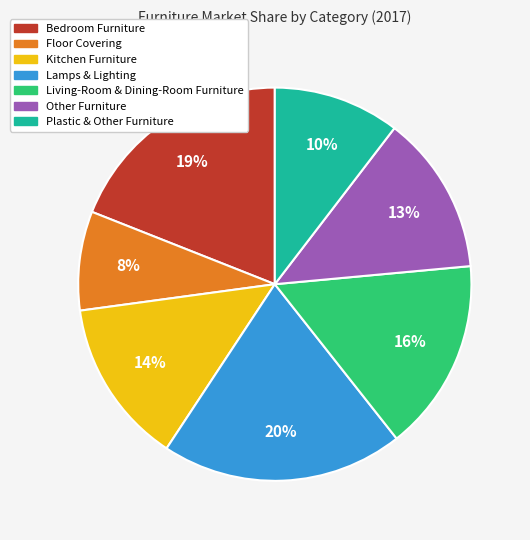

Is there a majority slice in this chart?

No